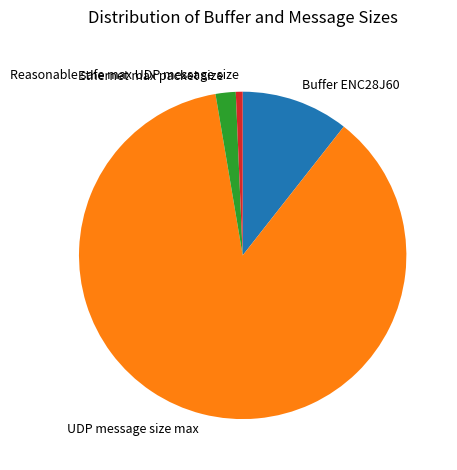

Does UDP message size max represent more than half of the total?

Yes